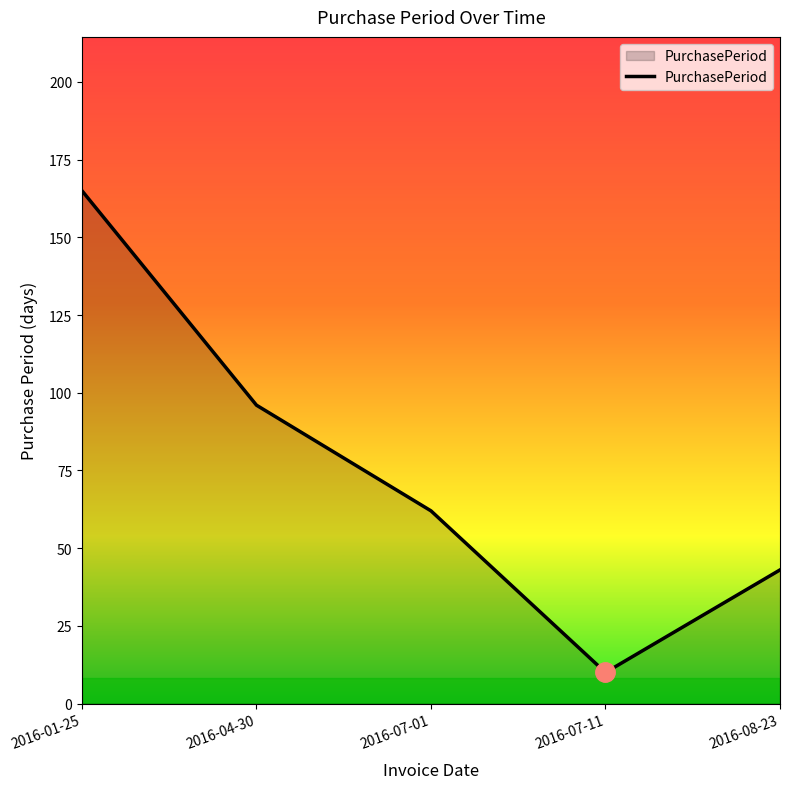

What is the difference between the maximum and minimum values?

155